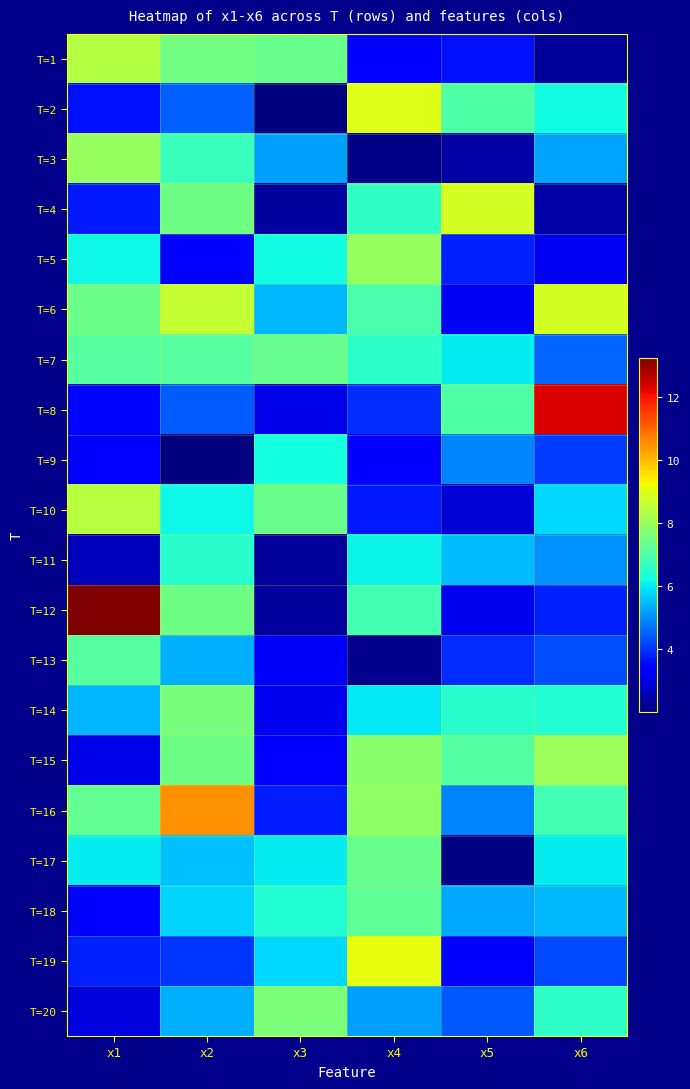

Which category has the lowest value across all series?

x2